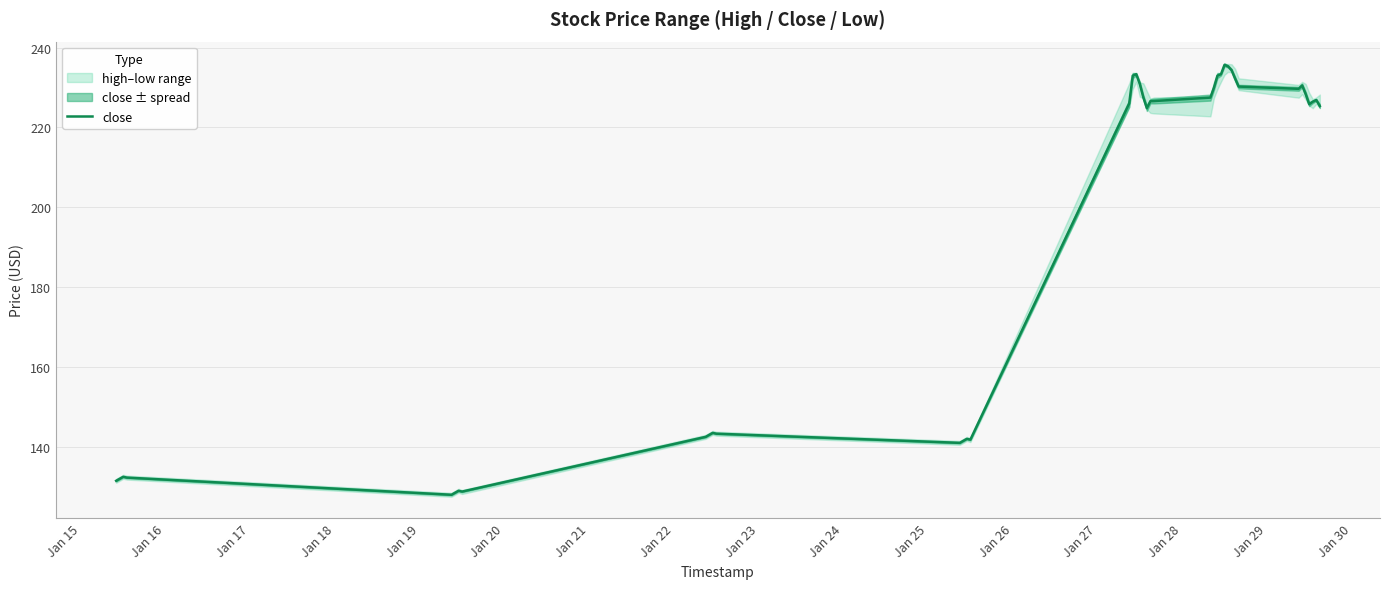

What is the maximum value for close?

235.7